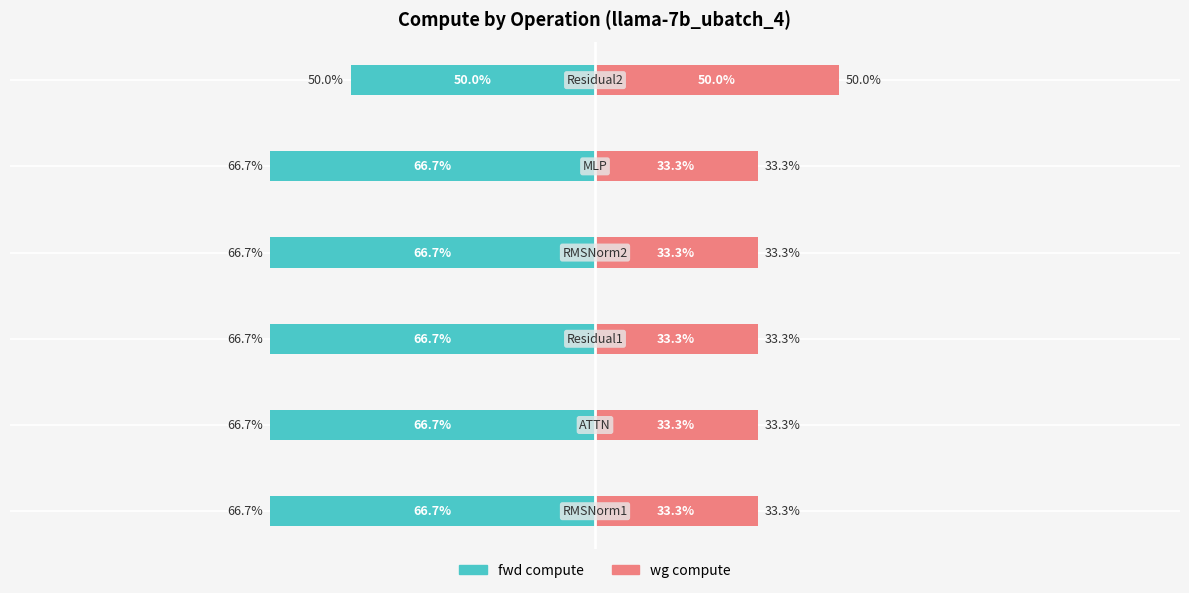

Which has a higher value, 100 or 50?

100